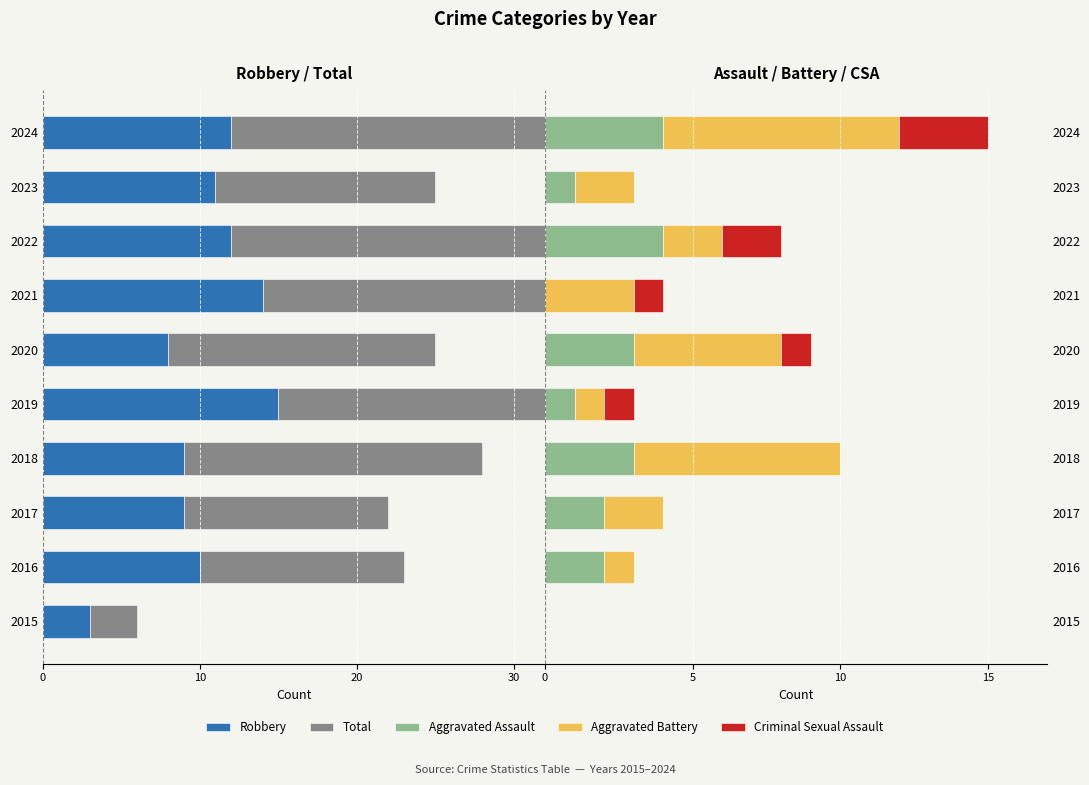

The value of Criminal Sexual Assault at 2020 is 1. True or false?

True